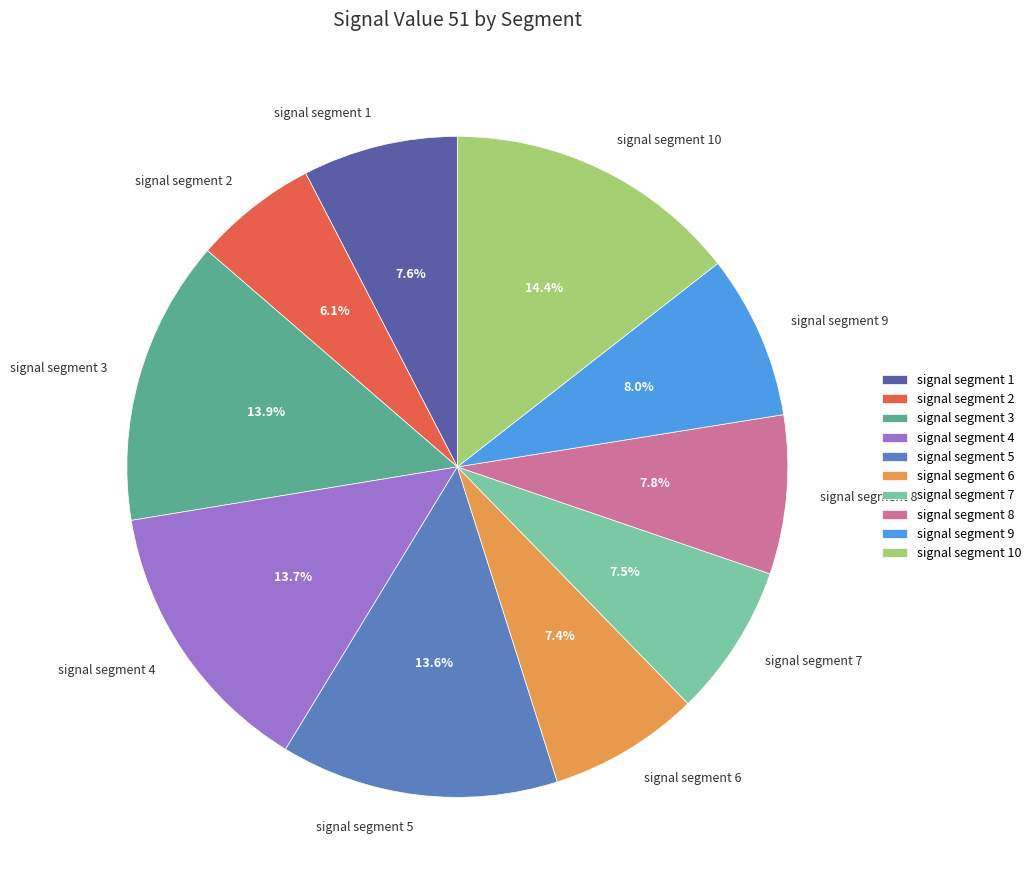

Does any single category account for the majority?

No